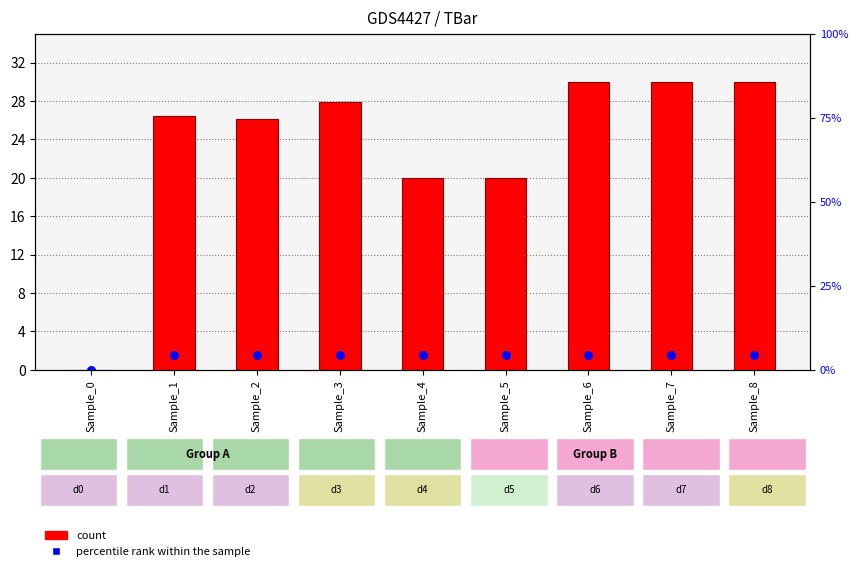

Is the value of TBar at Sample_5 greater than the value of percentile rank within the sample at Sample_3?

Yes